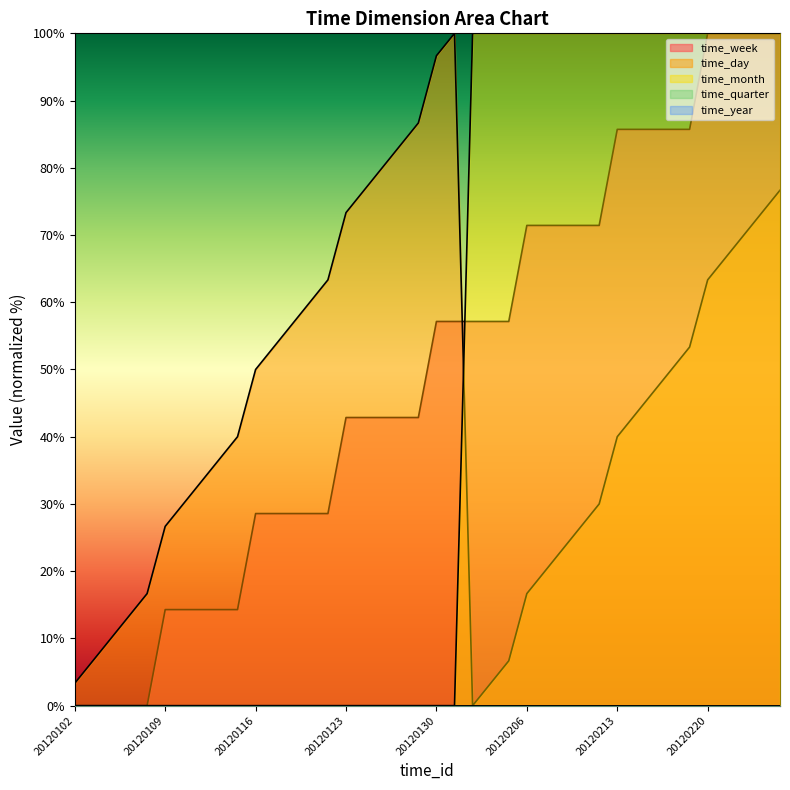

Is it true that time_month equals -62.8 at 20120111?

False